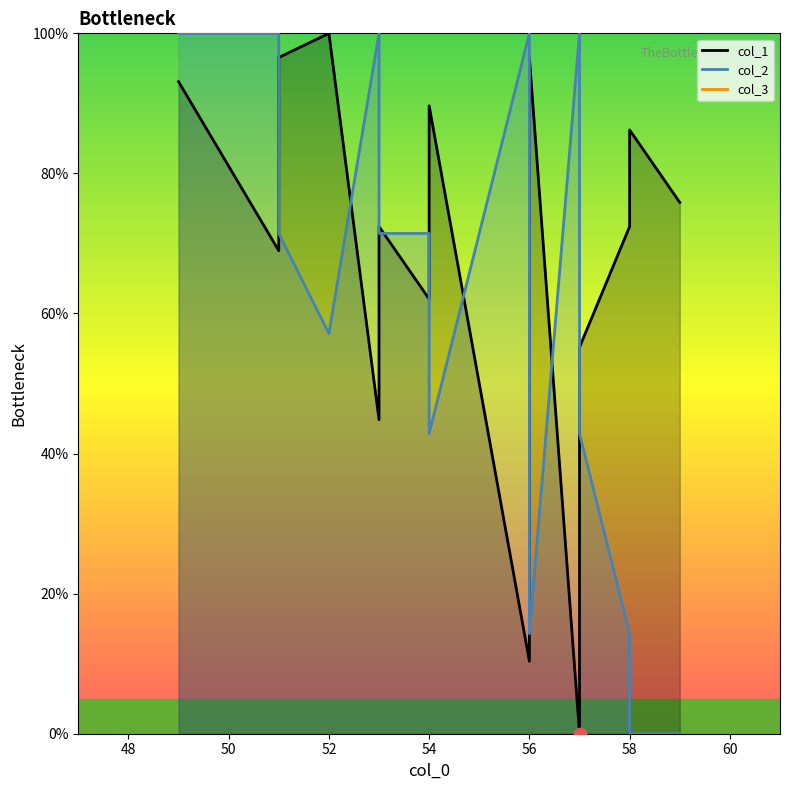

What are all the series names shown in the legend?

col_1 line, col_2 line, col_3 line